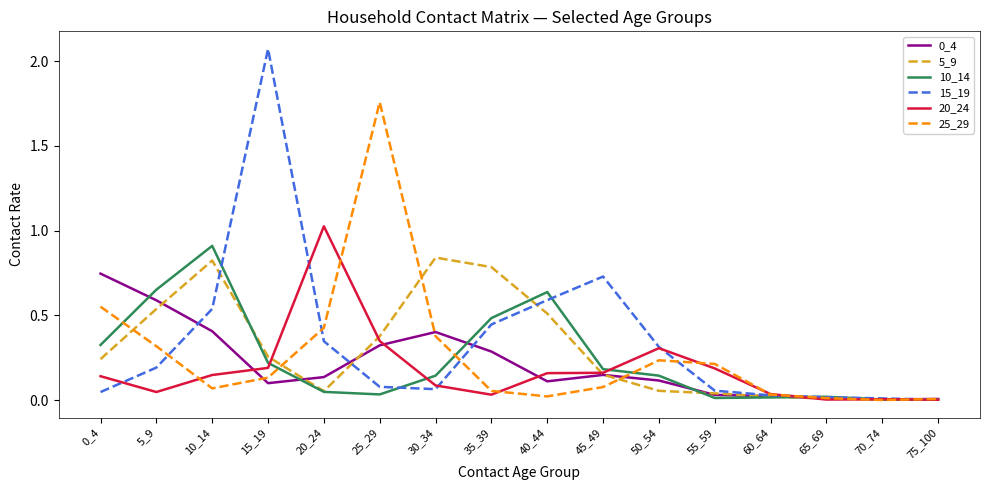

The 20_24 series shows 0.1 at 30_34. True or false?

True